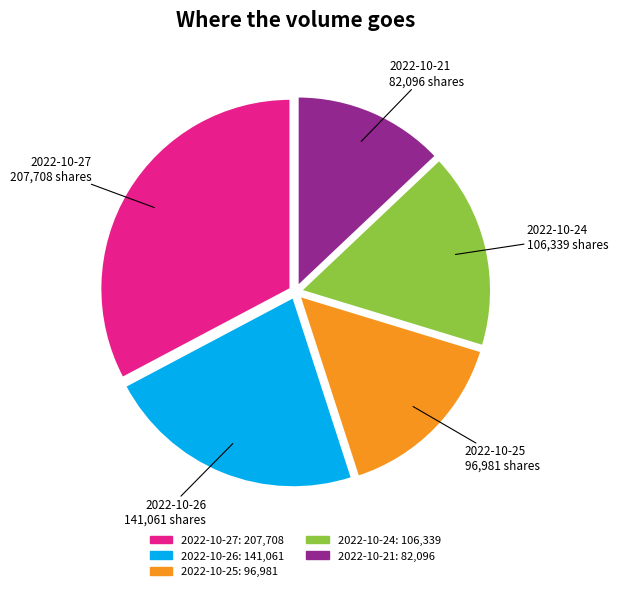

How many slices are in this pie chart?

5